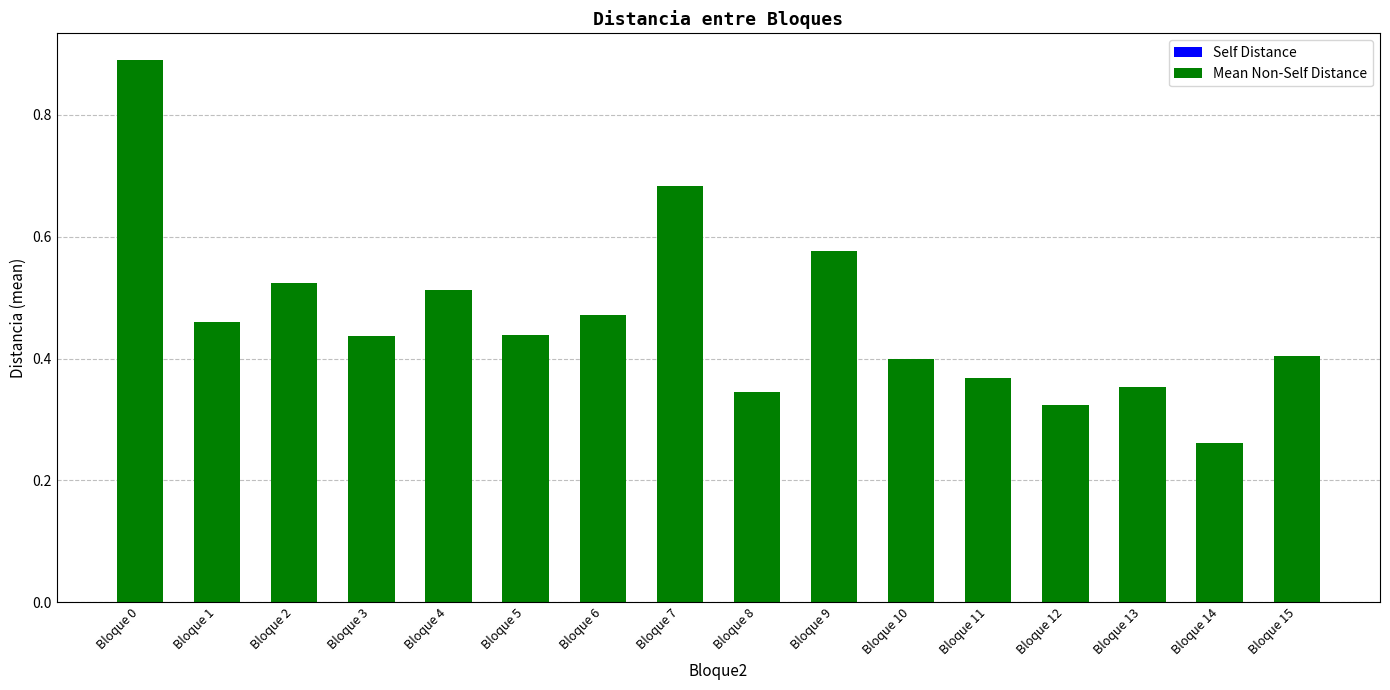

What is the sum of the values at Bloque 2 and Bloque 12?

0.8